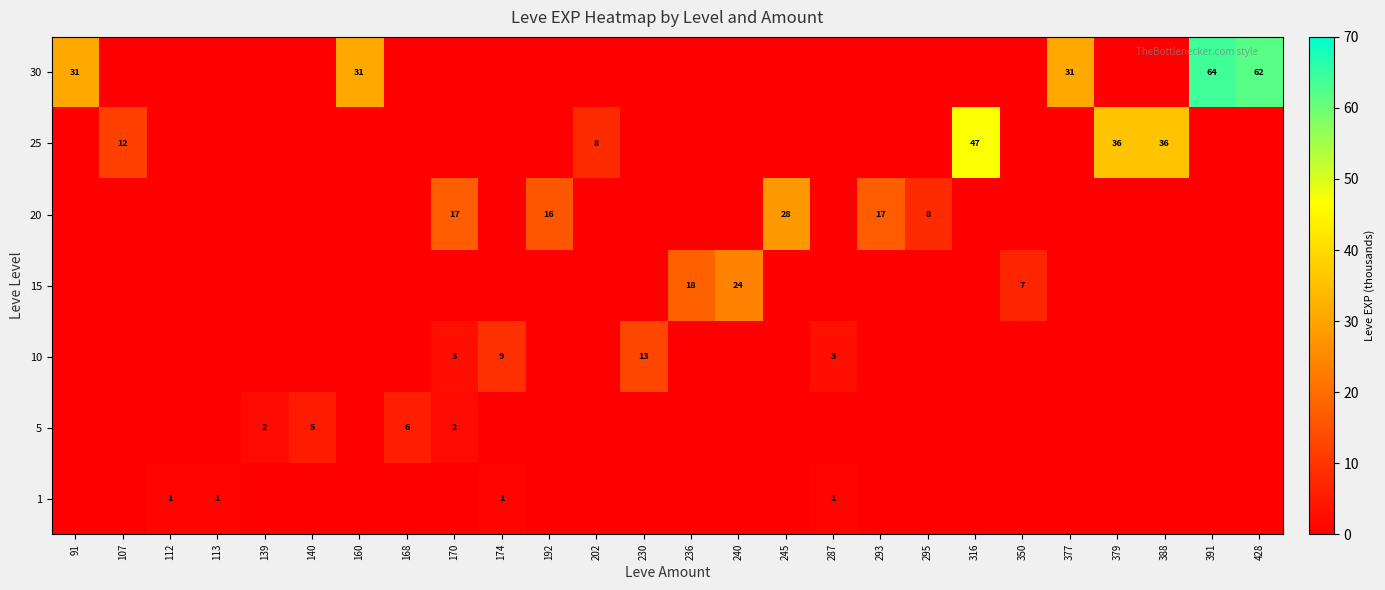

Between 388 and 170, which is larger?

388